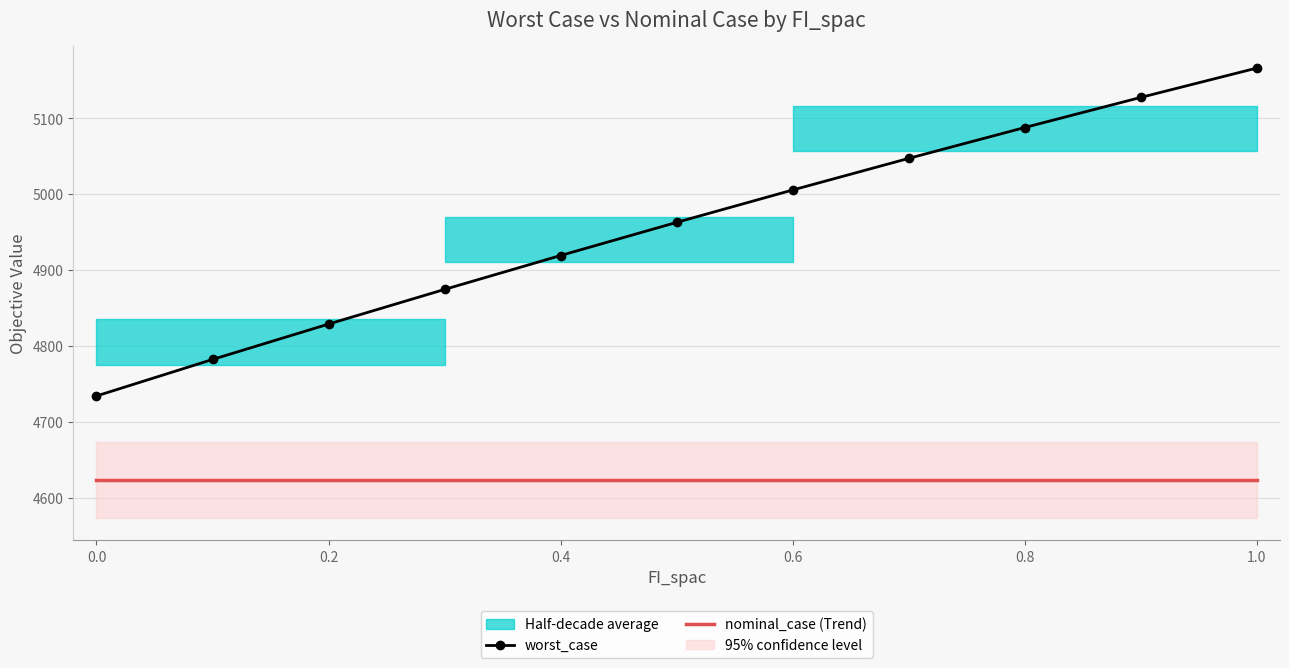

What is the lowest value of the worst_case series?

4734.0